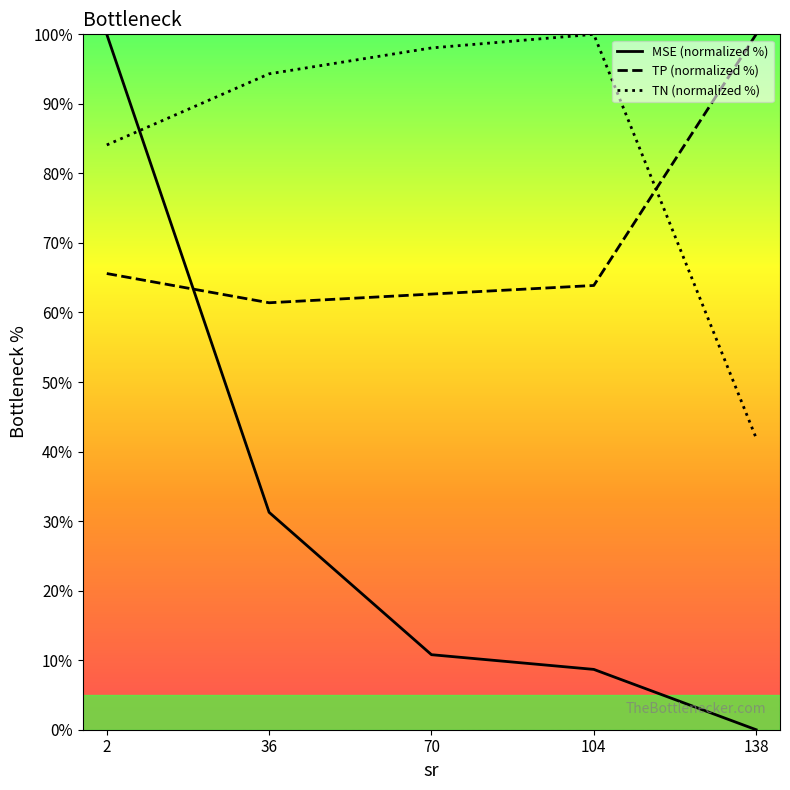

What are all the series names shown in the legend?

MSE (normalized %), TP (normalized %), TN (normalized %)